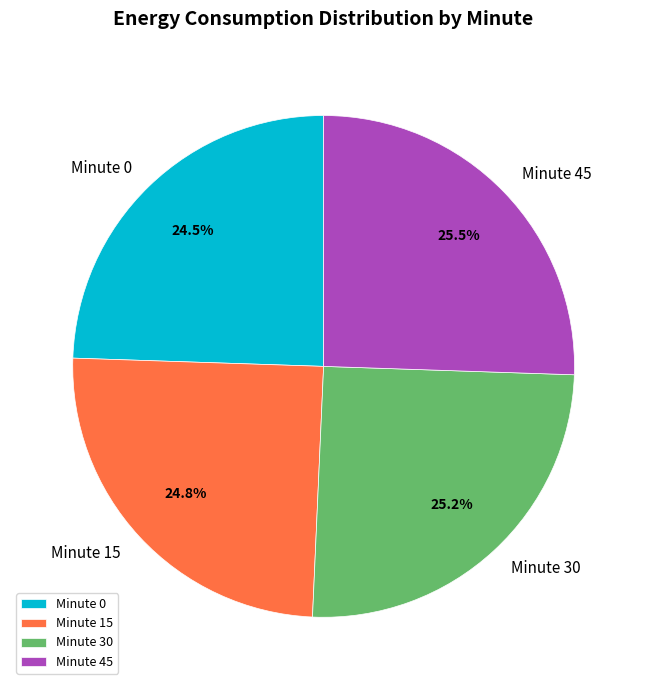

How much of the chart is everything except Minute 45?

74.5%